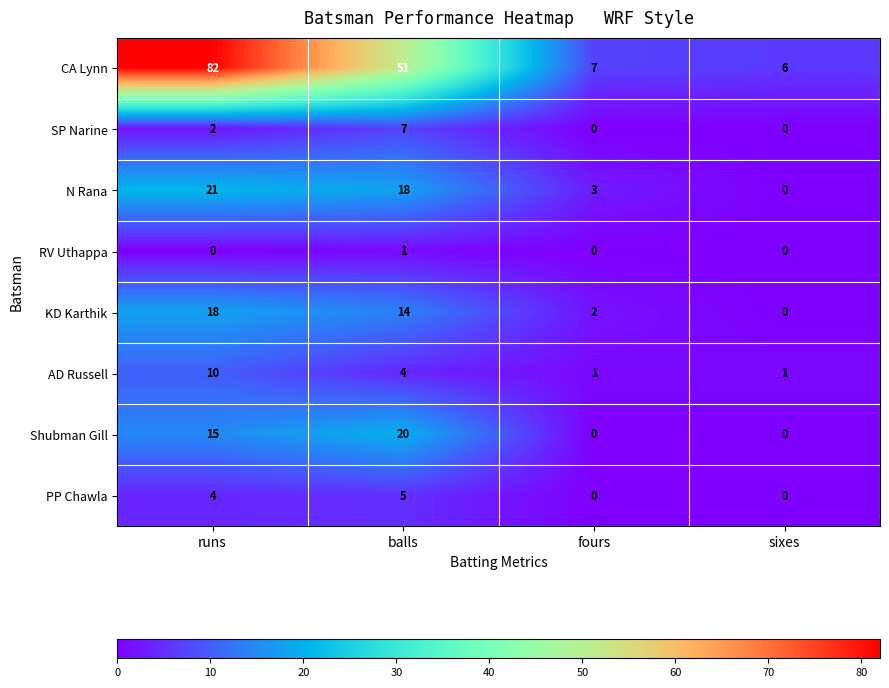

Which series has the largest range (max minus min)?

CA Lynn